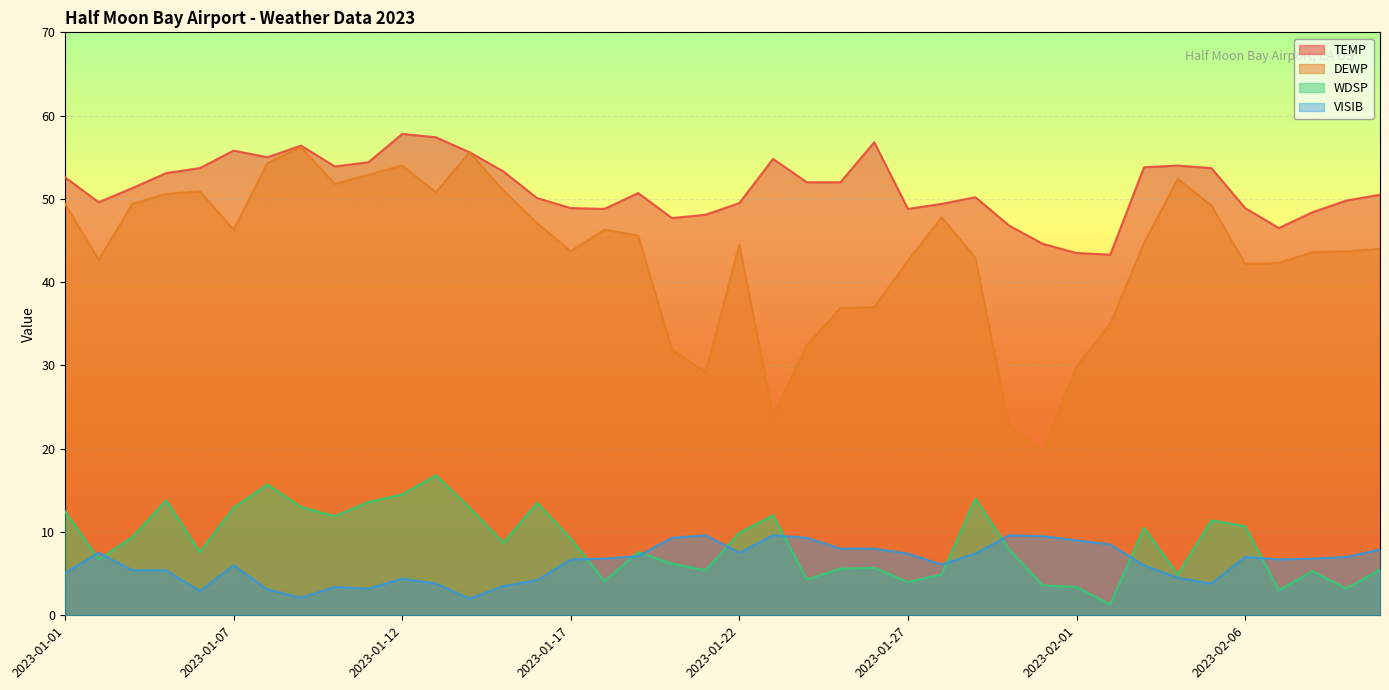

At which category does WDSP reach its first local valley?

2023-01-02